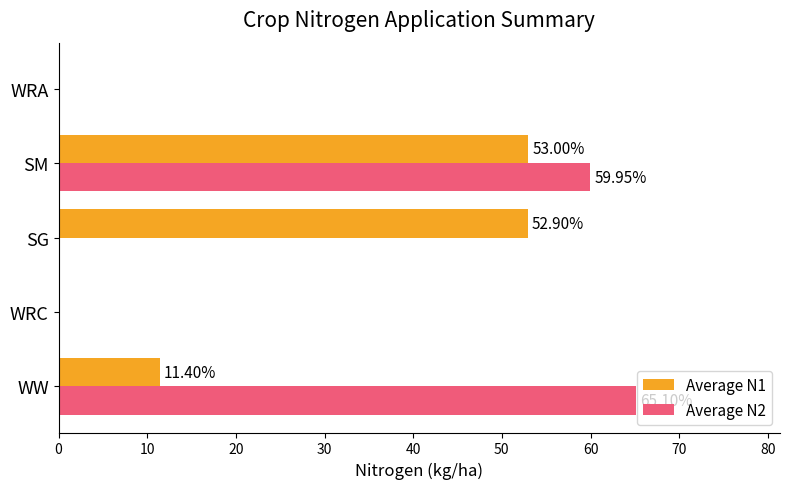

Between WW and WRC, which series saw the biggest shift?

Average N2